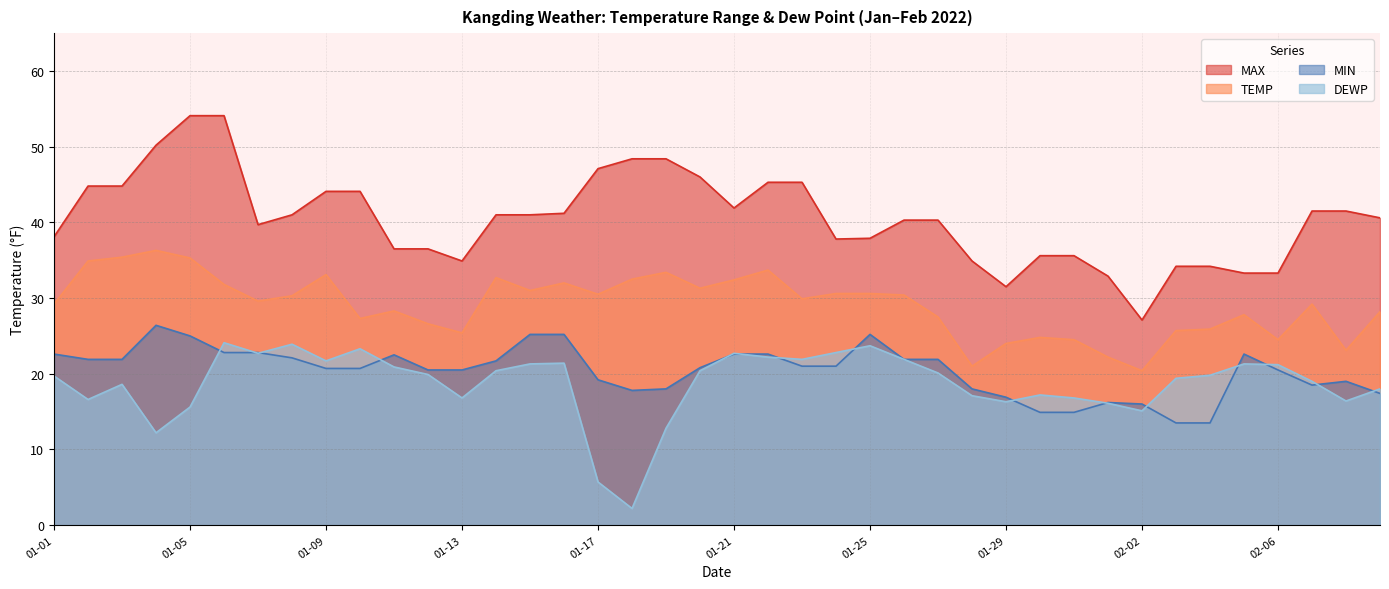

What is the sum of all DEWP values?

749.2